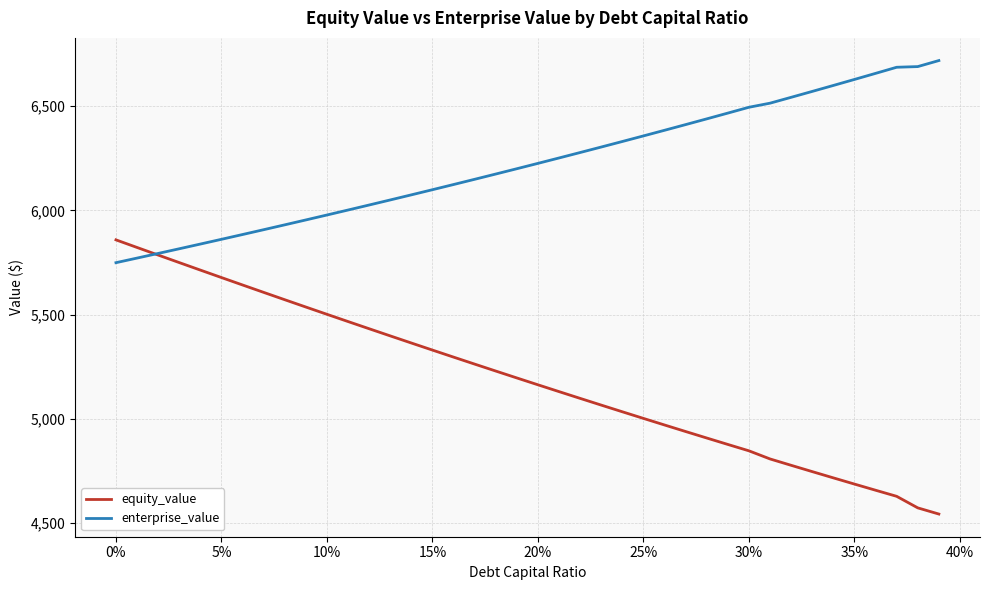

List the series in order of their overall mean, lowest first.

equity_value, enterprise_value